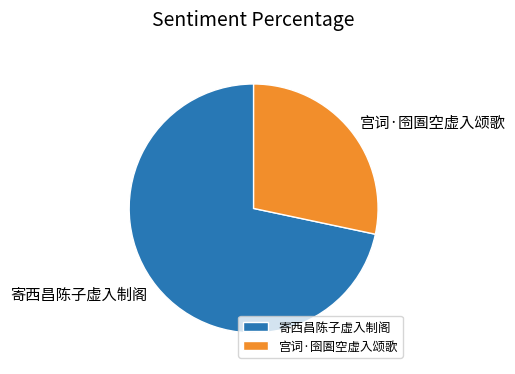

What is the ratio of the value at 宫词·囹圄空虚入颂歌 to the value at 寄西昌陈子虚入制阁?

0.4